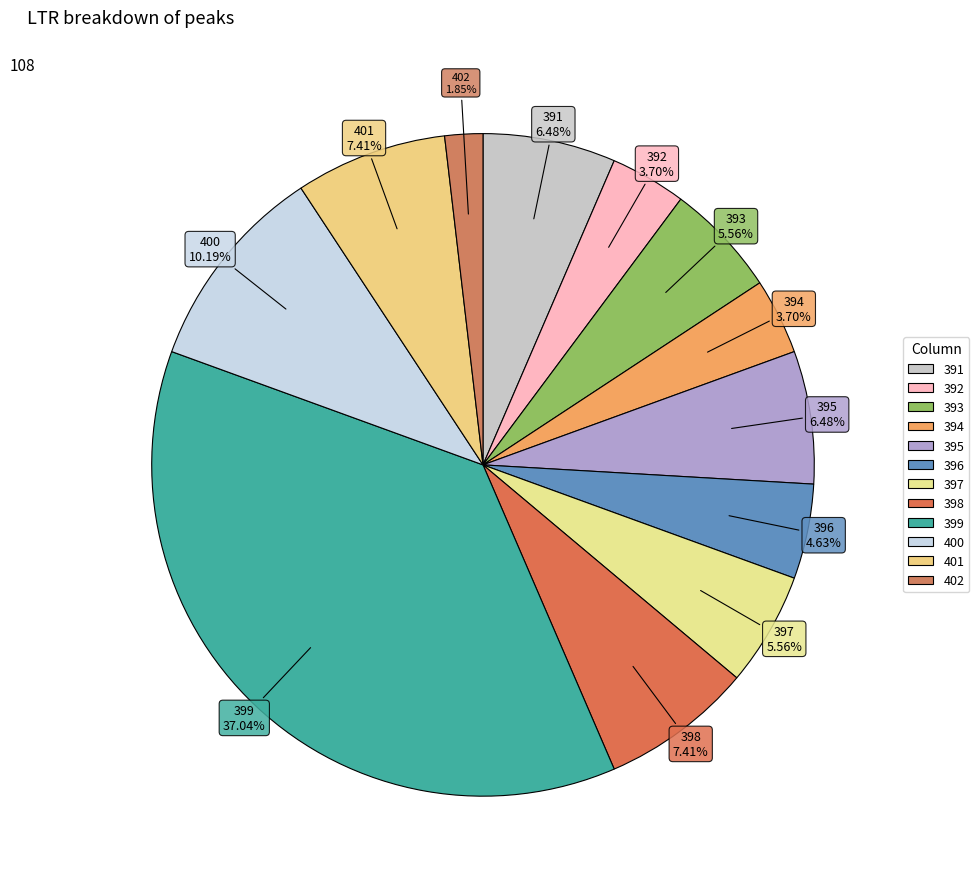

Which category has the smallest portion of the pie?

402